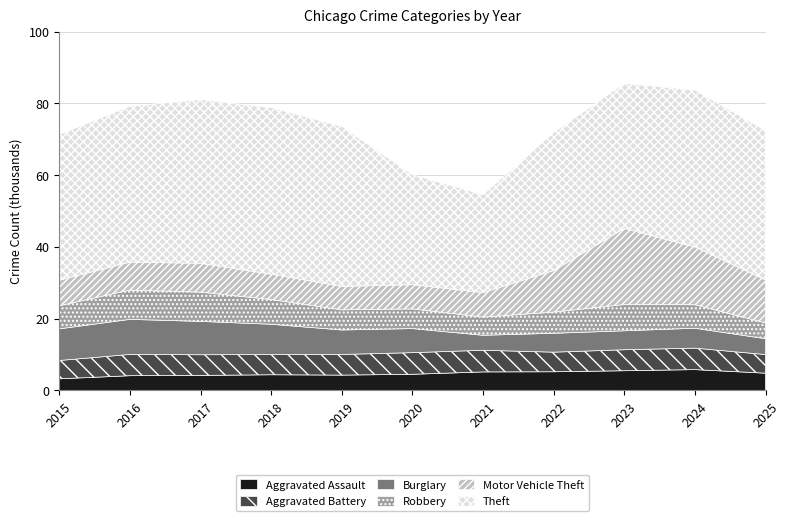

Between 2022 and 2015, which is larger?

2022